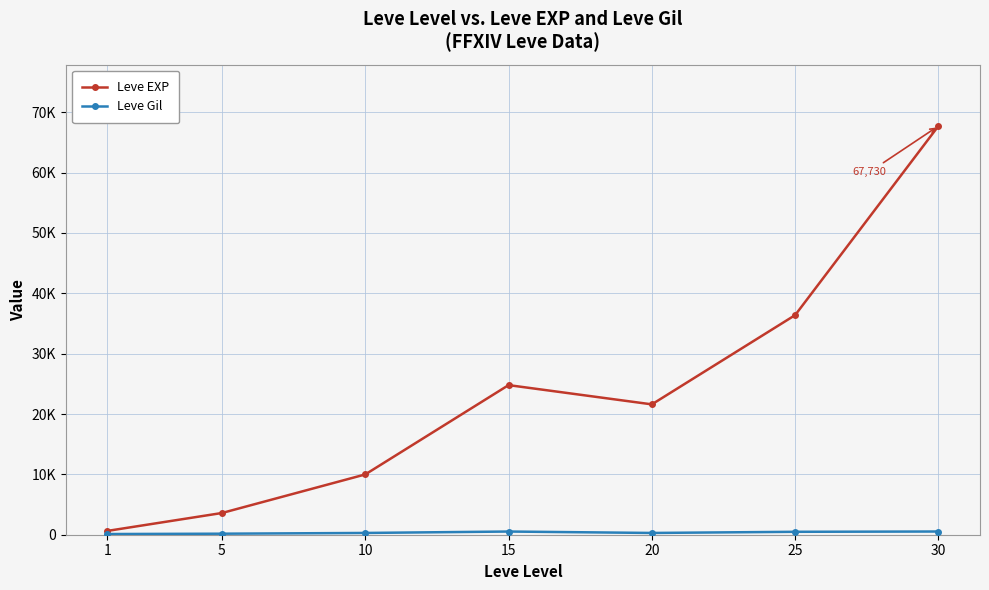

What is the average value of the Leve Gil series?

345